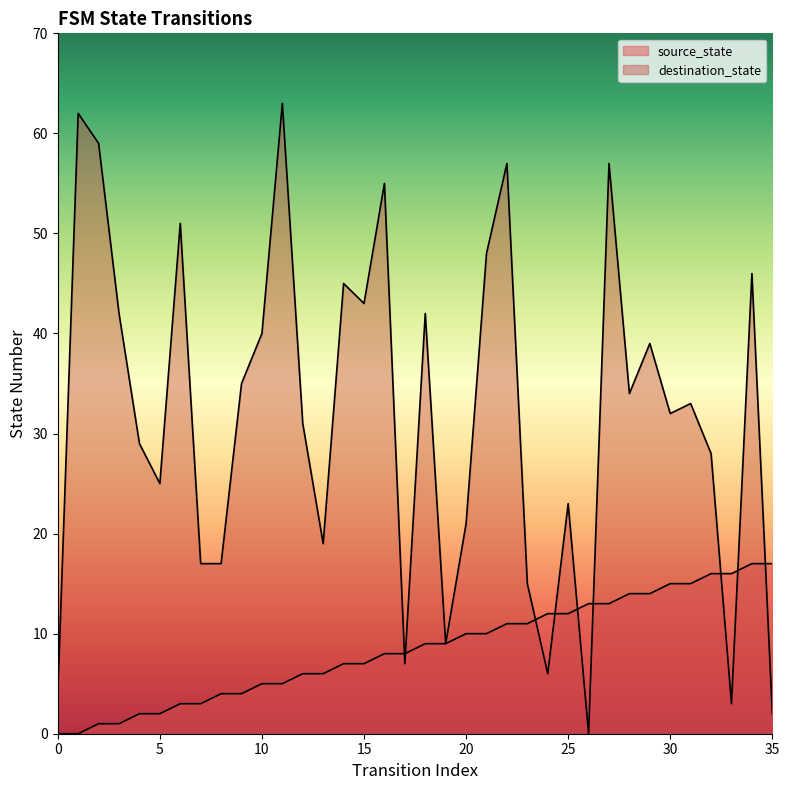

What is the total value across all series at 11?

68